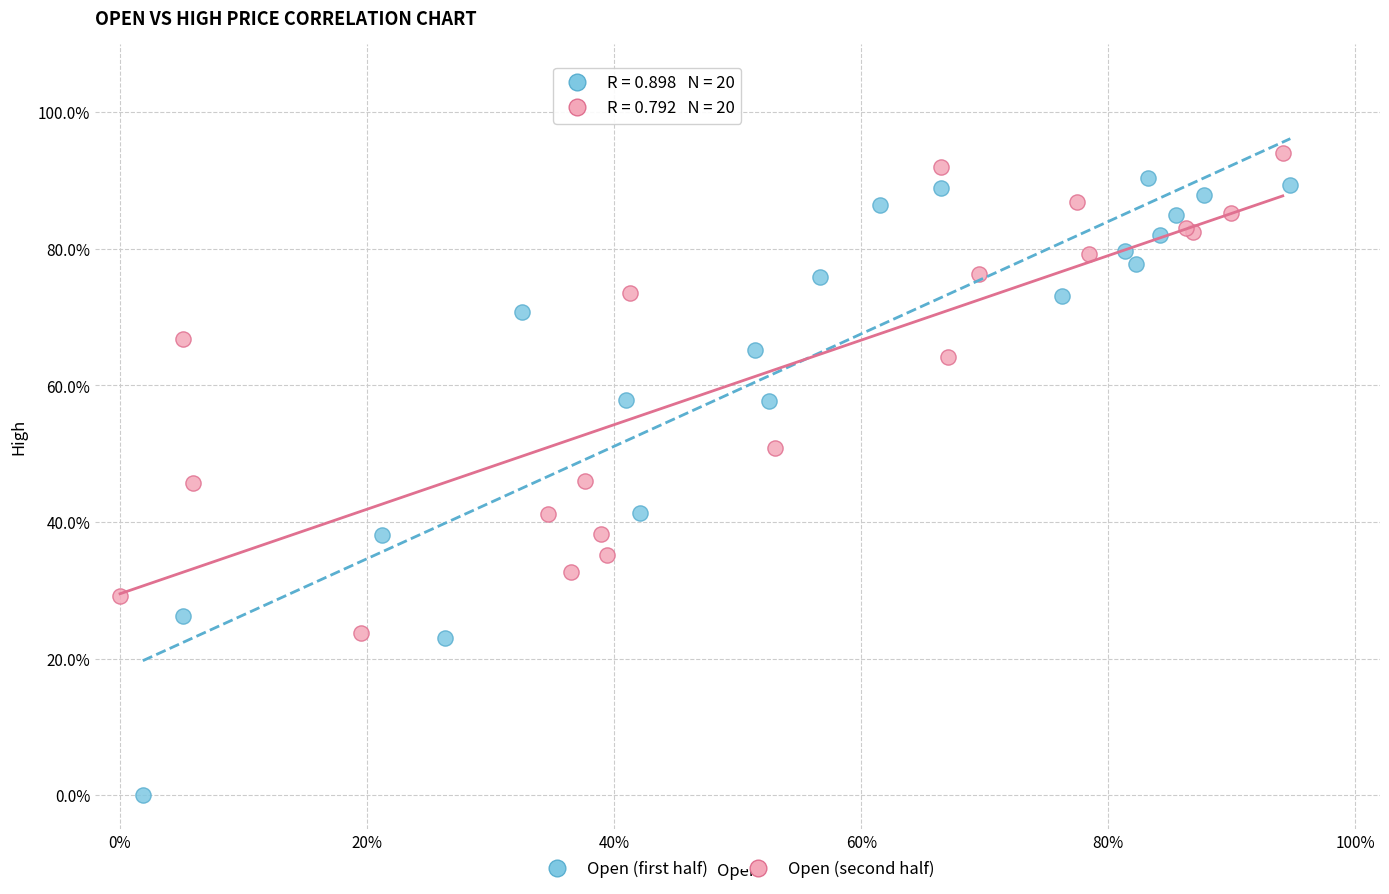

Which series contains the highest Y value?

Open (second half)